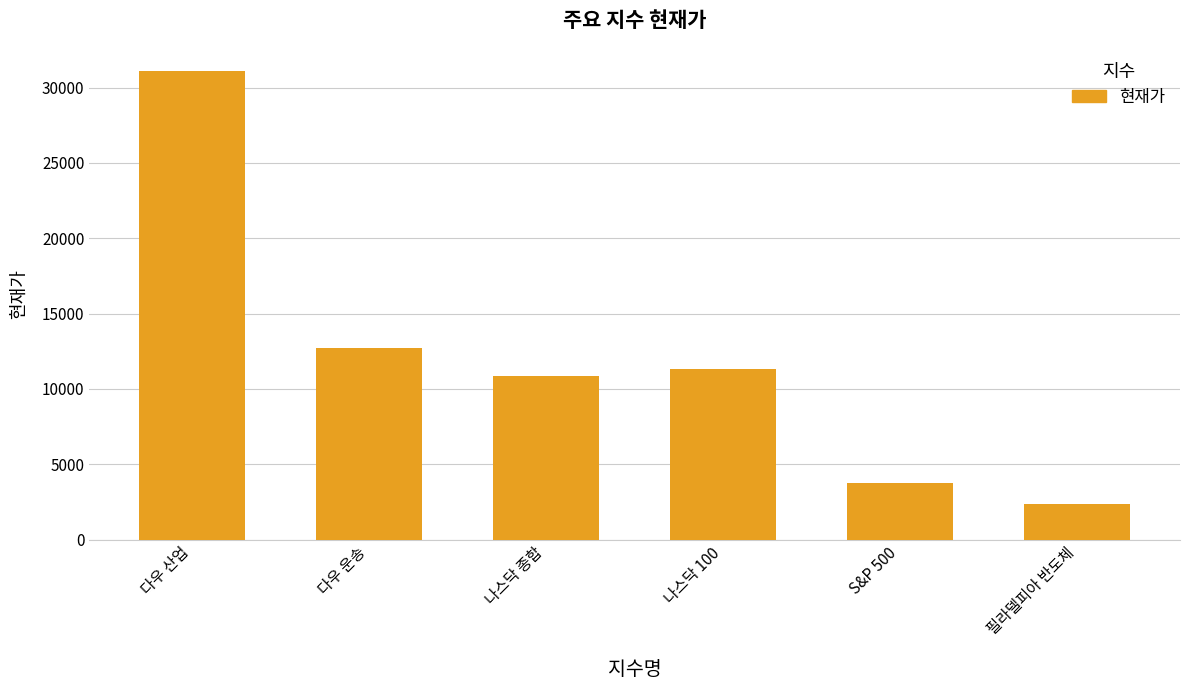

The chart shows a value of 10859.7 at 나스닥 종합. True or false?

True